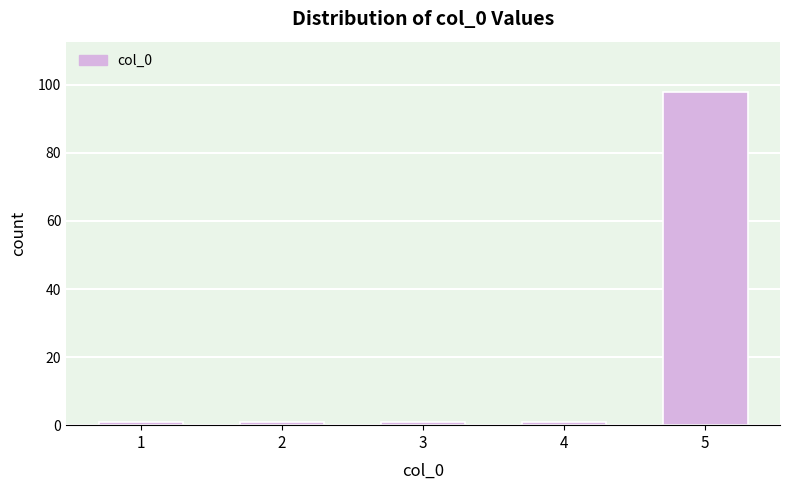

Reading right to left, what are all the values shown in this chart?

5=98	4=1	3=1	2=1	1=1